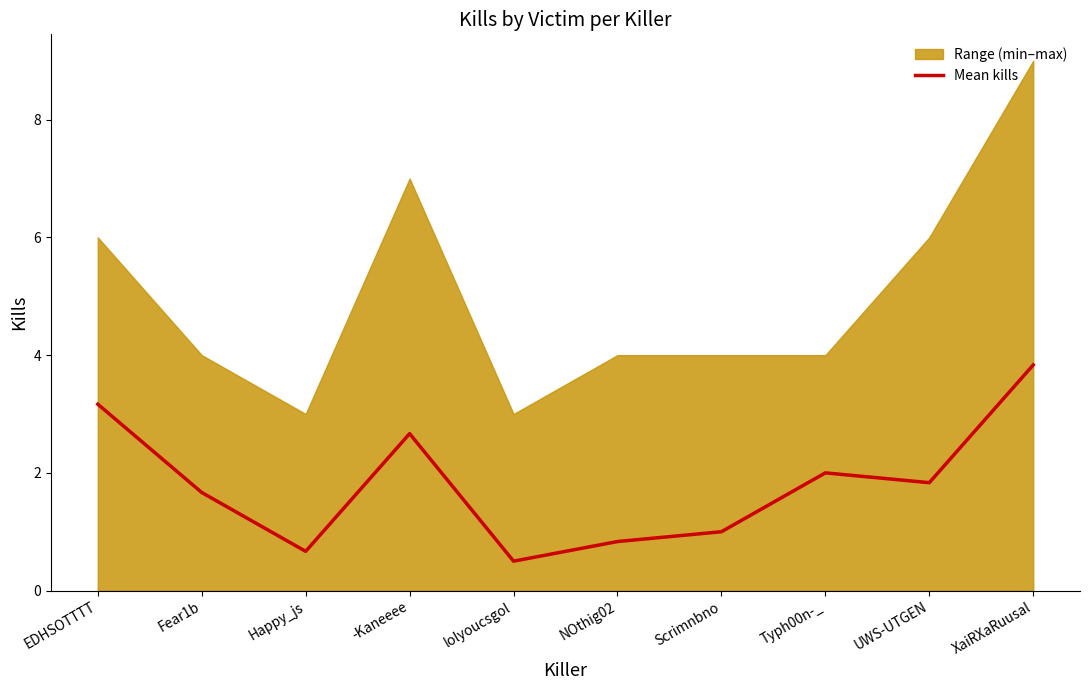

Does the chart display data point markers on the line(s)?

No